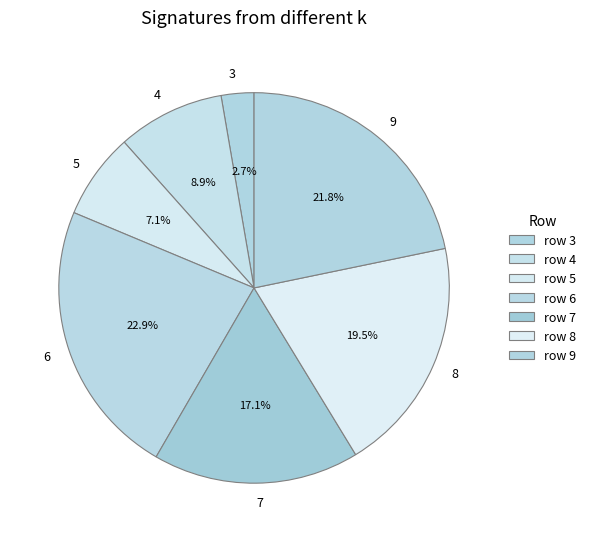

To the nearest percent, what is the average slice percentage?

14%